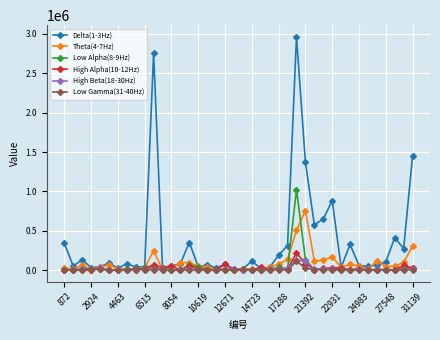

What is the sum of all Delta(1-3Hz) values?

14311193